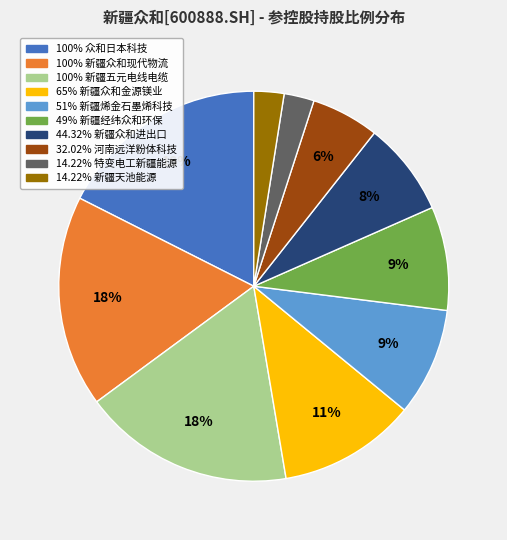

To the nearest percent, what is the average slice percentage?

10%